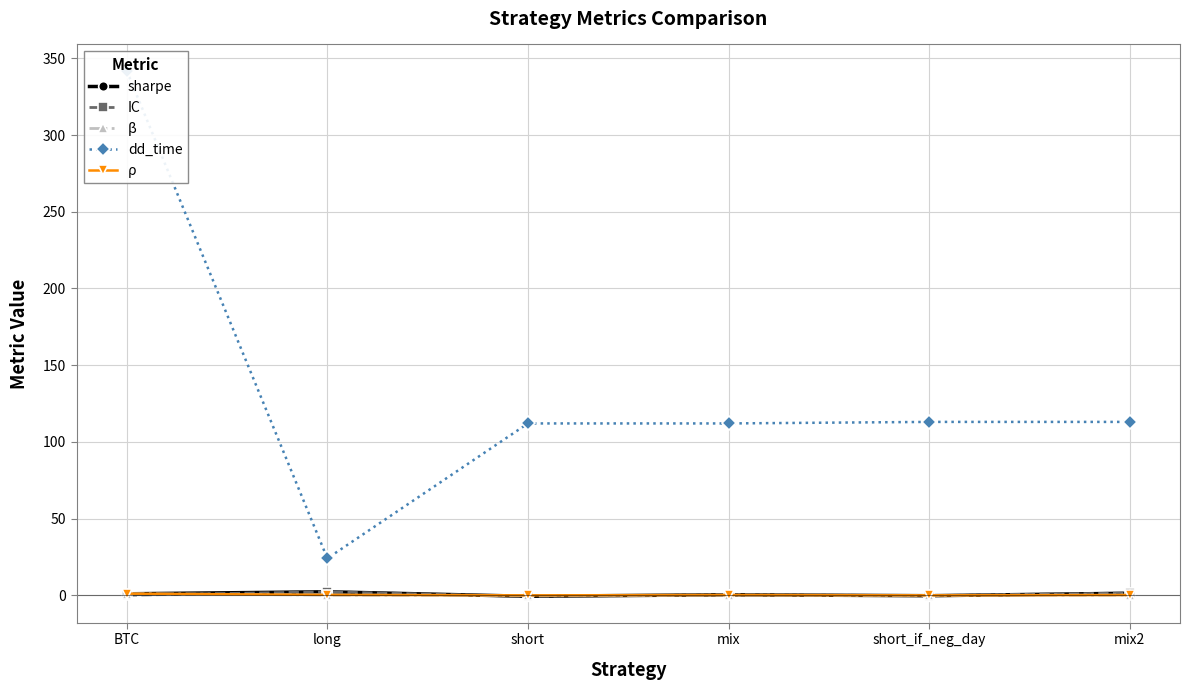

Which category has the highest value in the sharpe series?

long